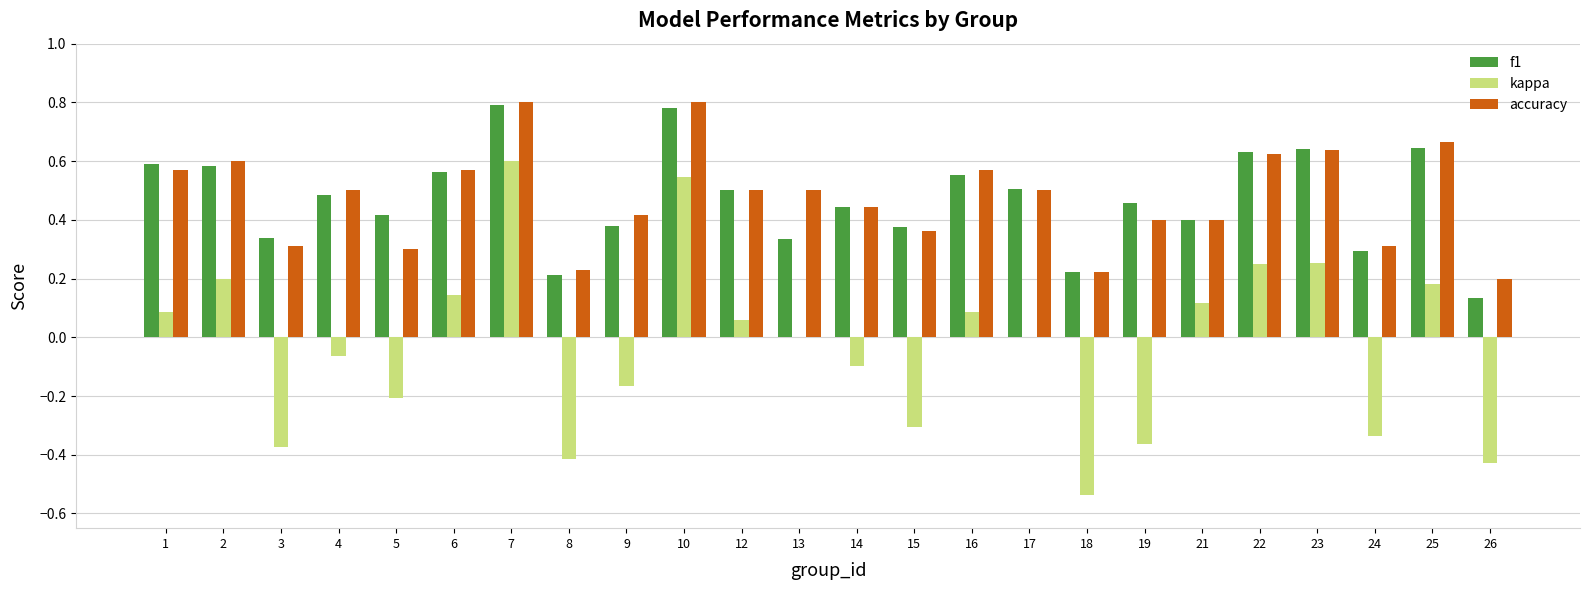

What is the sum of all f1 values?

11.3